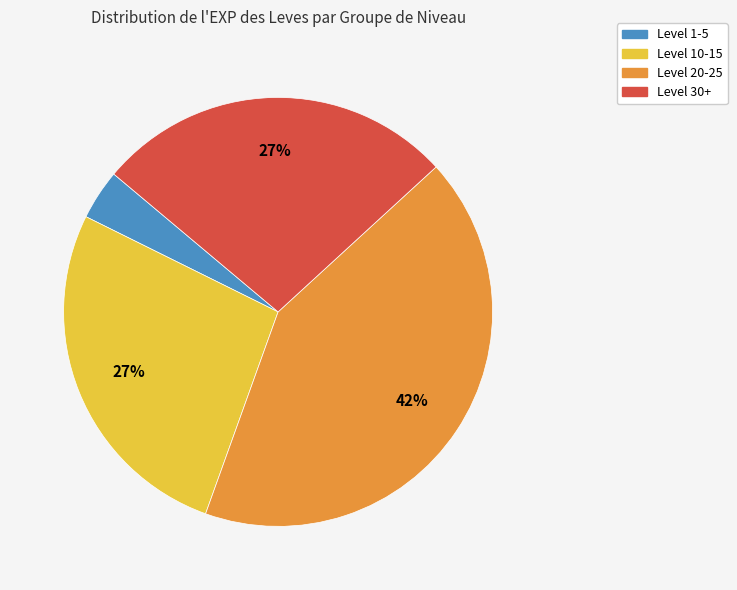

To the nearest percent, what is the average slice percentage?

25%